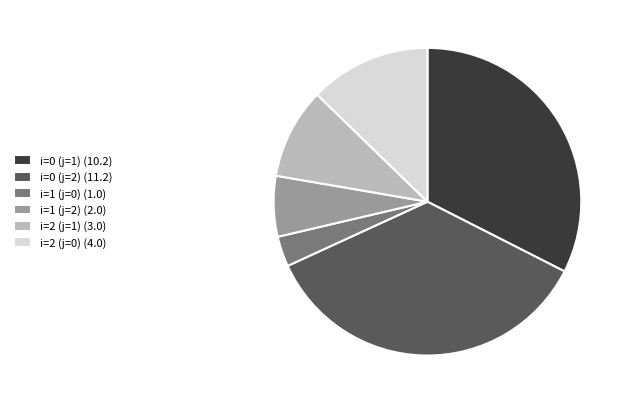

Rank the categories by value from highest to lowest.

i=0 (j=2), i=0 (j=1), i=2 (j=0), i=2 (j=1), i=1 (j=2), i=1 (j=0)